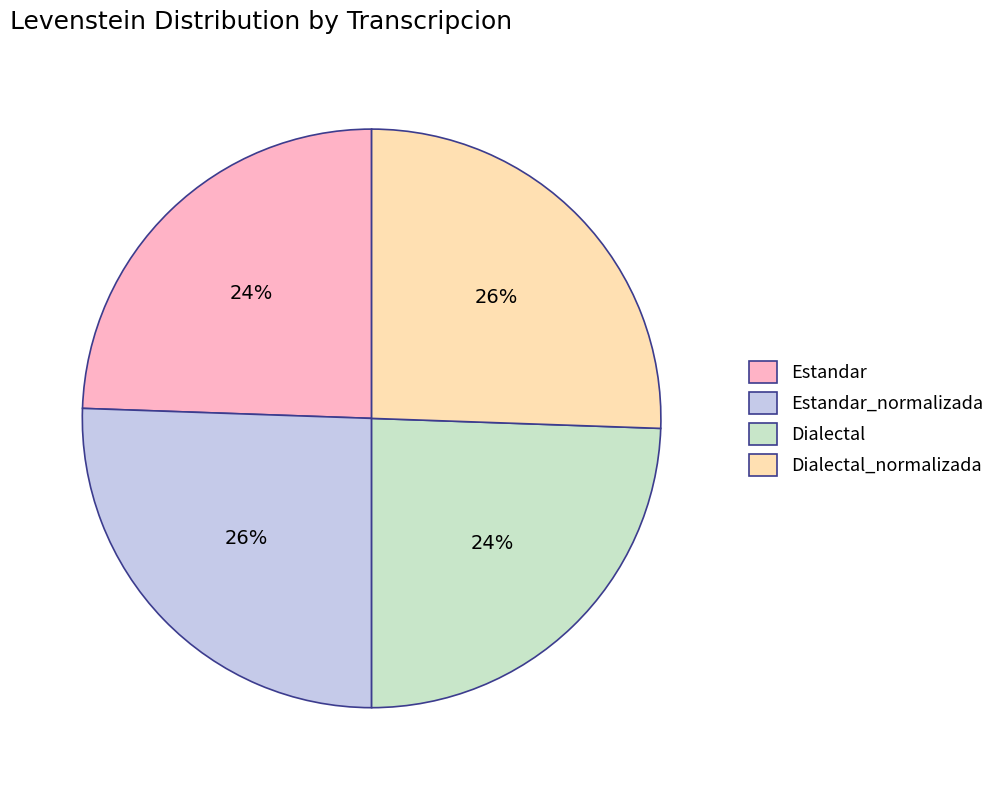

What percentage is the Dialectal_normalizada slice, to the nearest percent?

26%